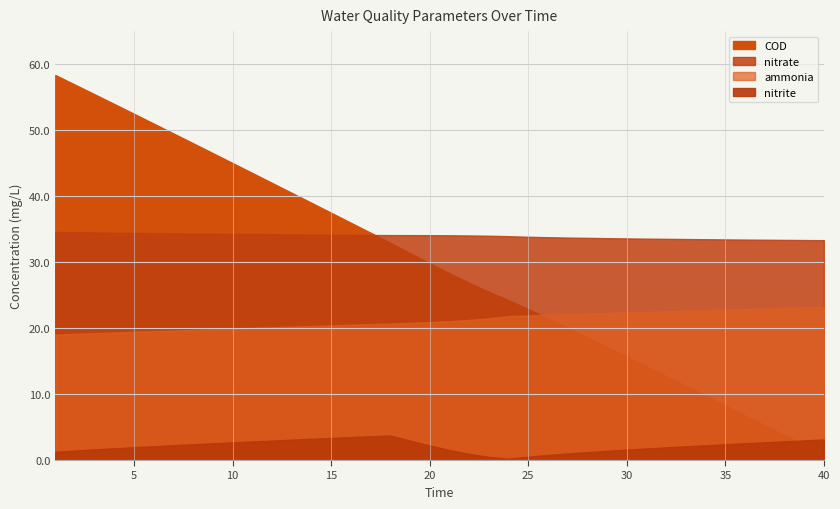

What are all the series names shown in the legend?

ammonia, nitrite, nitrate, COD